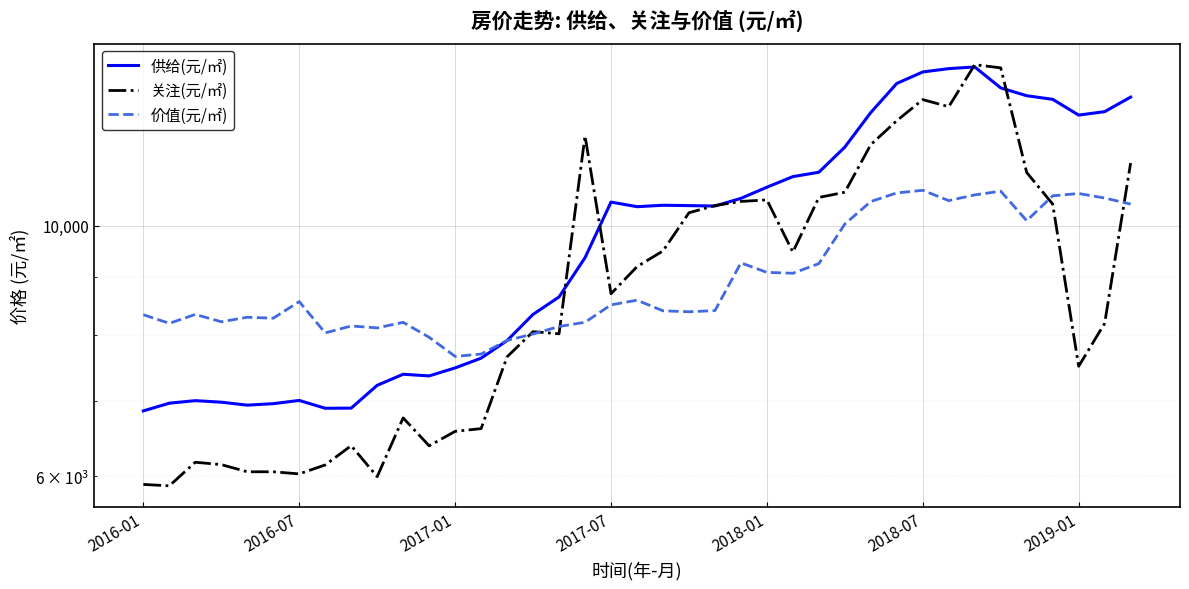

Which series changed the most between 2017-01 and 24?

关注(元/㎡)